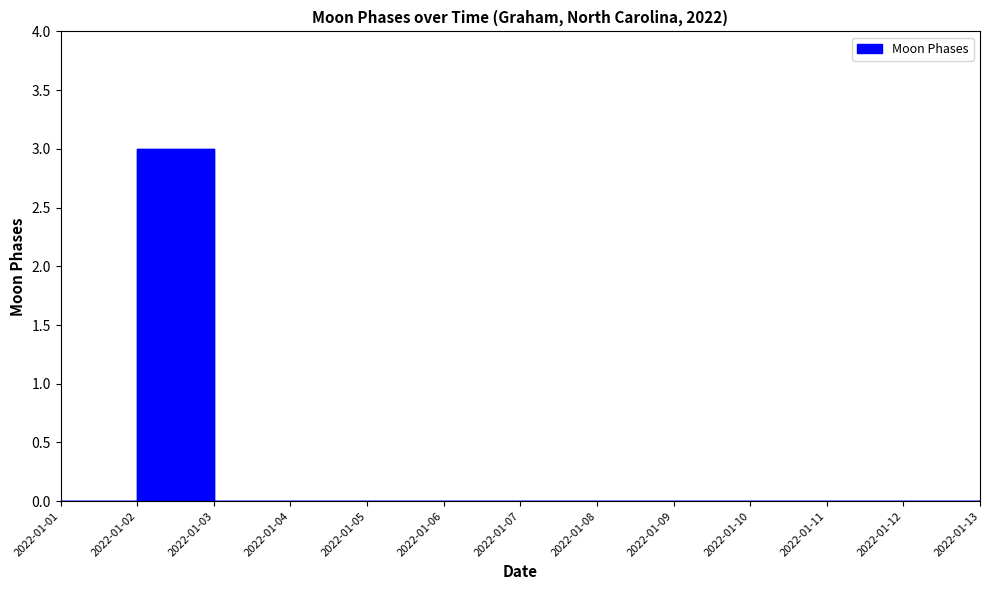

What is the difference between the maximum and second lowest values?

3